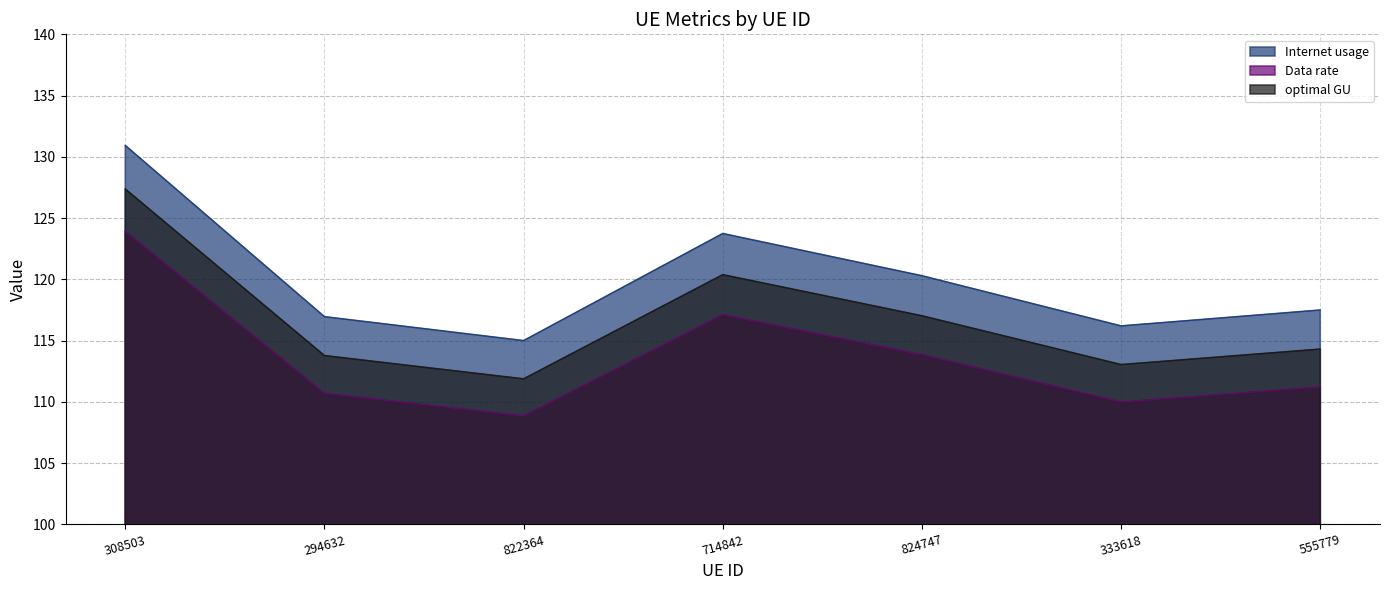

Where does the Data rate series first go above 114?

308503